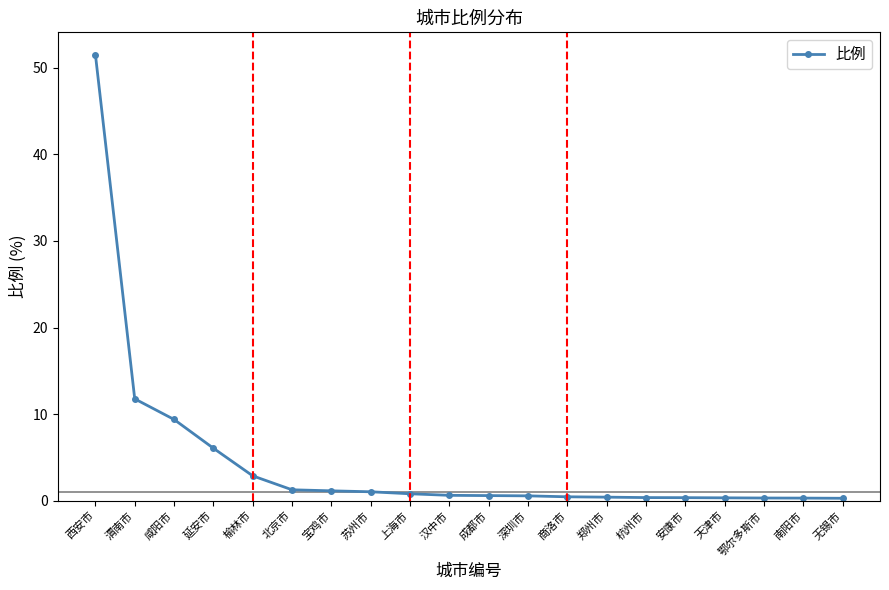

What is the difference between the second highest and second lowest values?

11.5